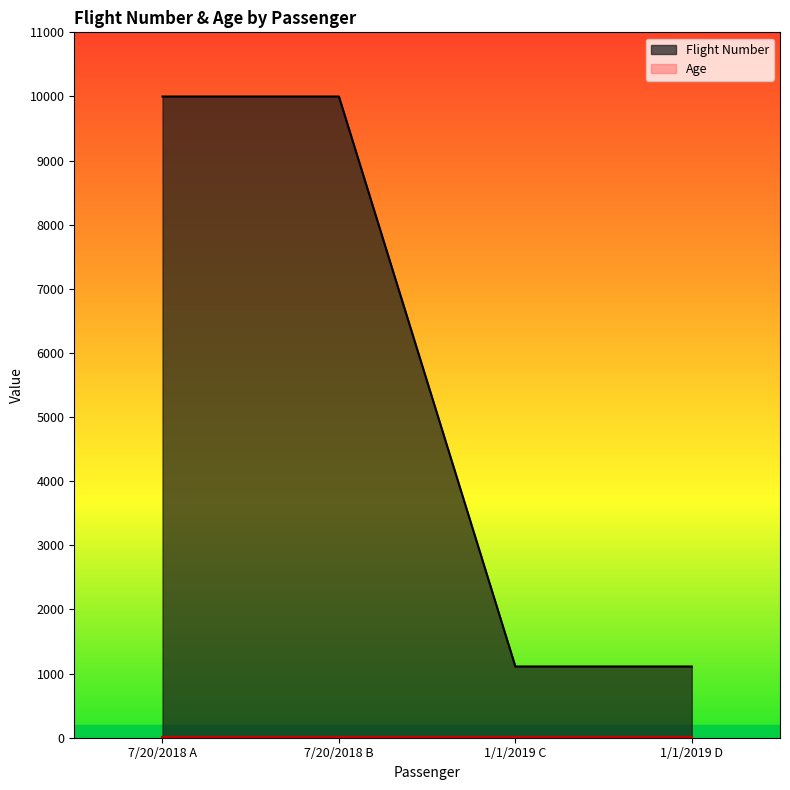

What is the average value?

5555